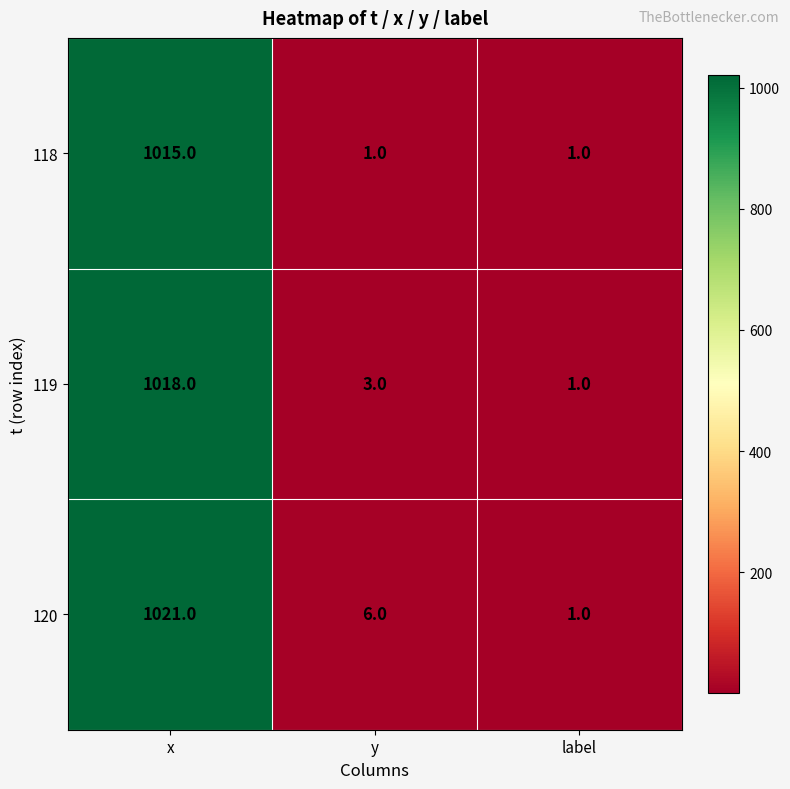

What is the difference between the maximum and minimum values in the 118 series?

1014